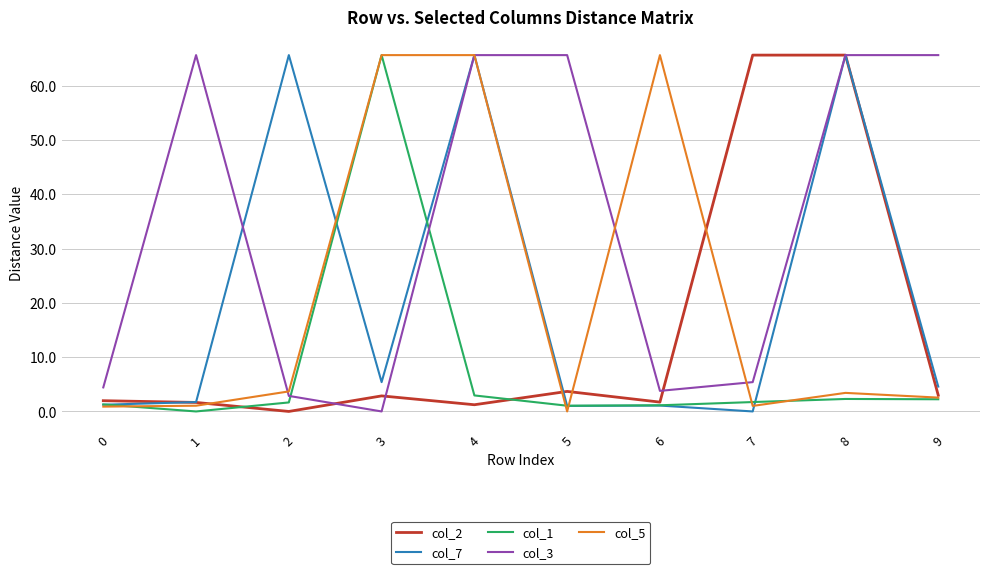

True or false: col_7 has a value of 65.6 at 4.

True